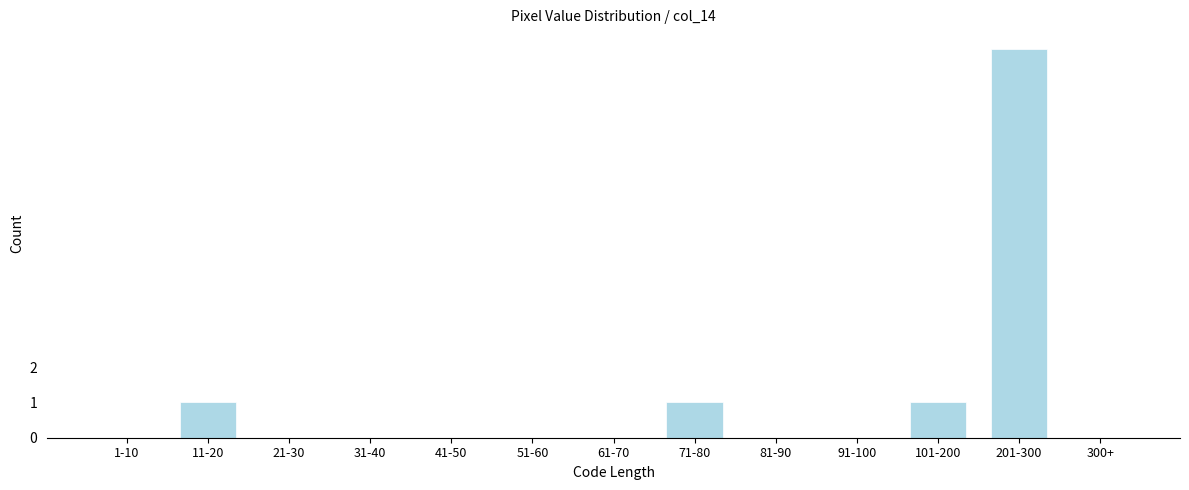

Reading right to left, what are all the values shown in this chart?

300+=0	201-300=11	101-200=1	91-100=0	81-90=0	71-80=1	61-70=0	51-60=0	41-50=0	31-40=0	21-30=0	11-20=1	1-10=0